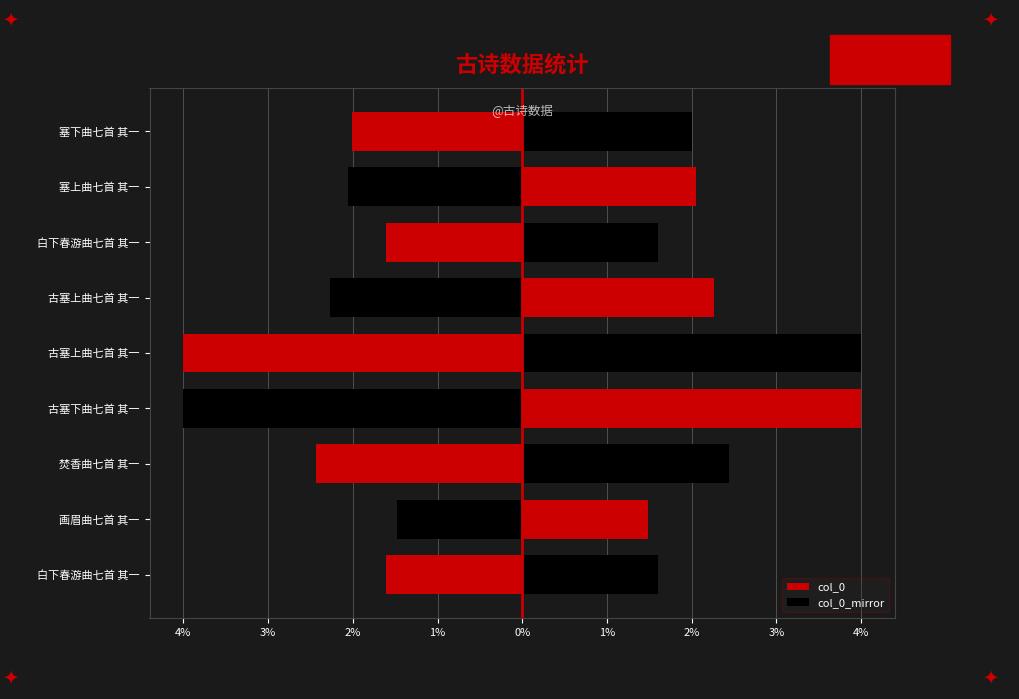

How many series are shown in this chart?

2